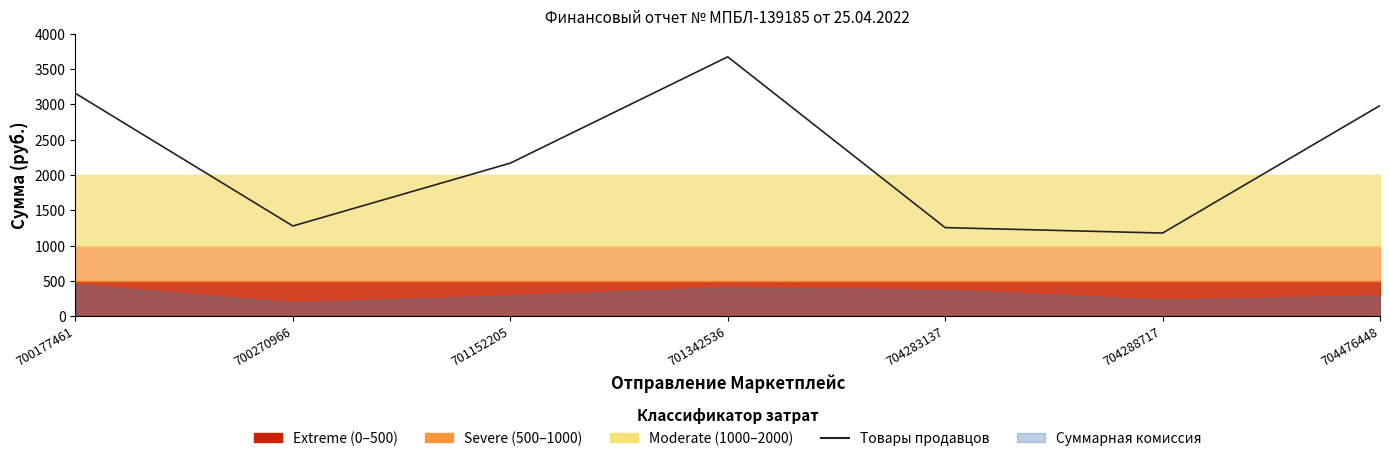

What is the average value?

2243